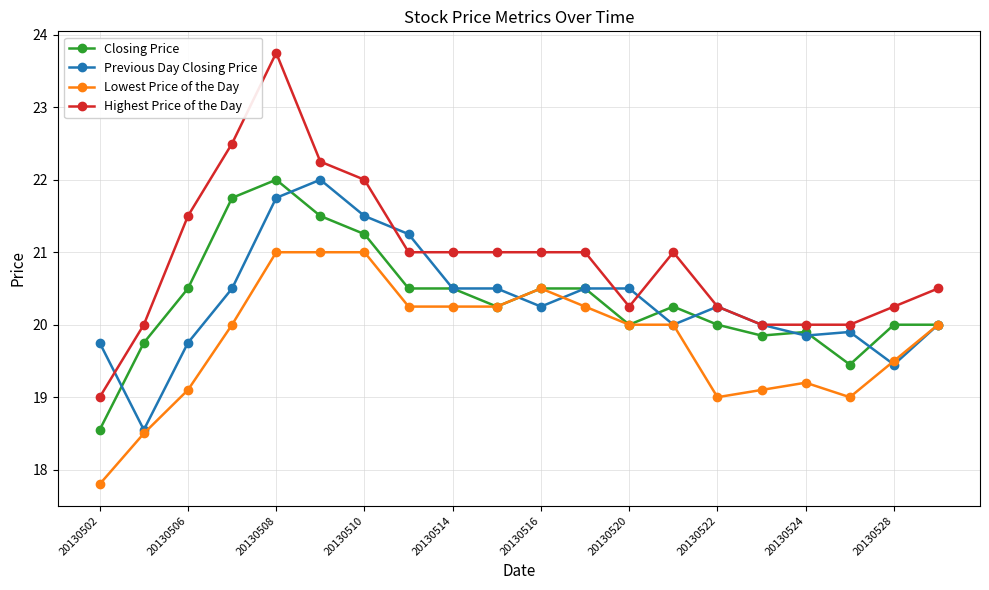

Count the number of categories in the chart.

20